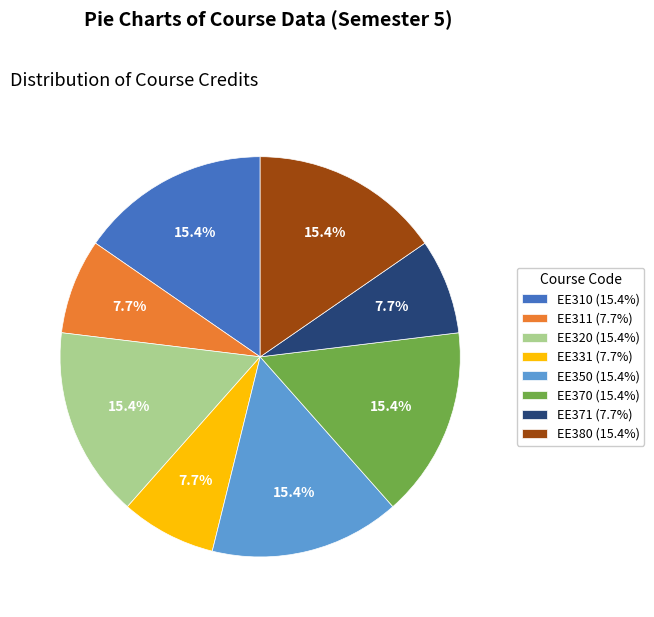

Is the sum of EE370 and EE371 greater than half?

No